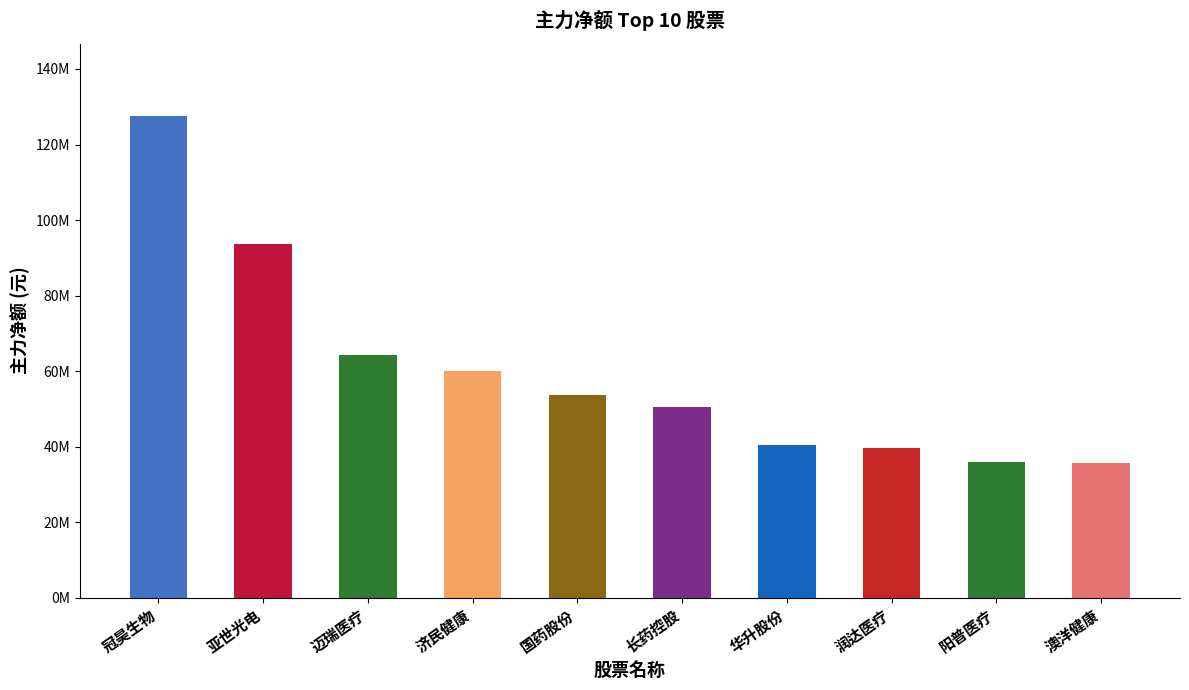

What is the sum of the values at 澳洋健康 and 冠昊生物?

163097804